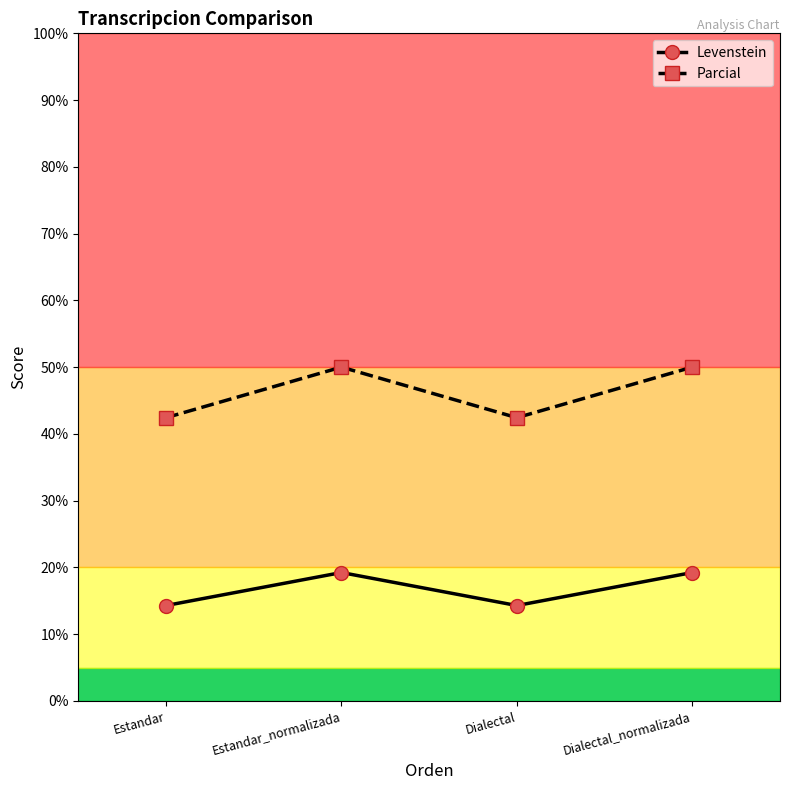

What is the smallest value displayed?

14.3